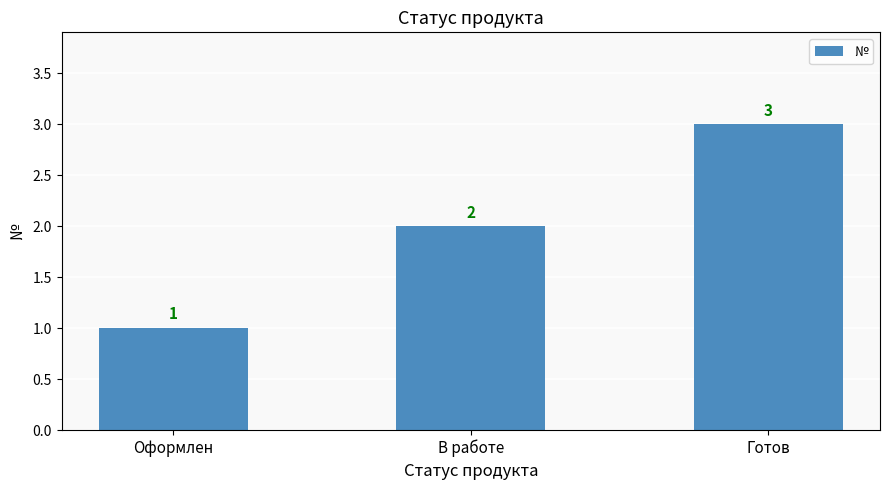

Between Готов and В работе, which is larger?

Готов